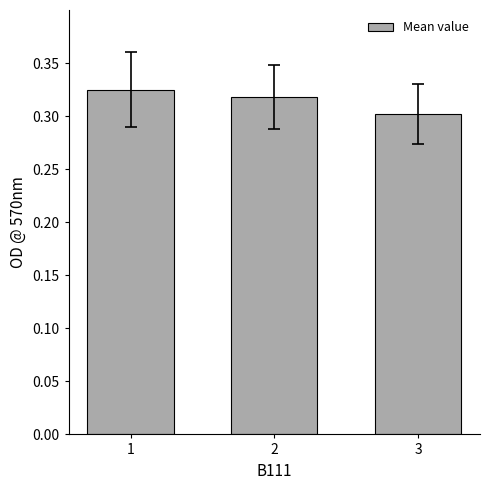

List the labels in order of value, smallest first.

3, 2, 1